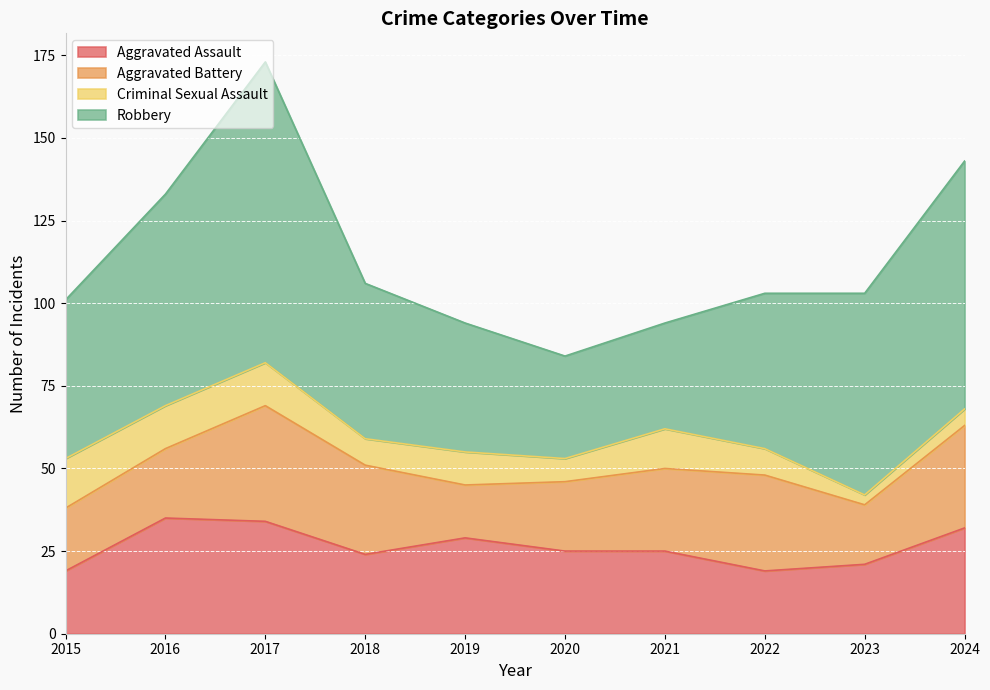

True or false: Robbery and Criminal Sexual Assault intersect in this chart.

False